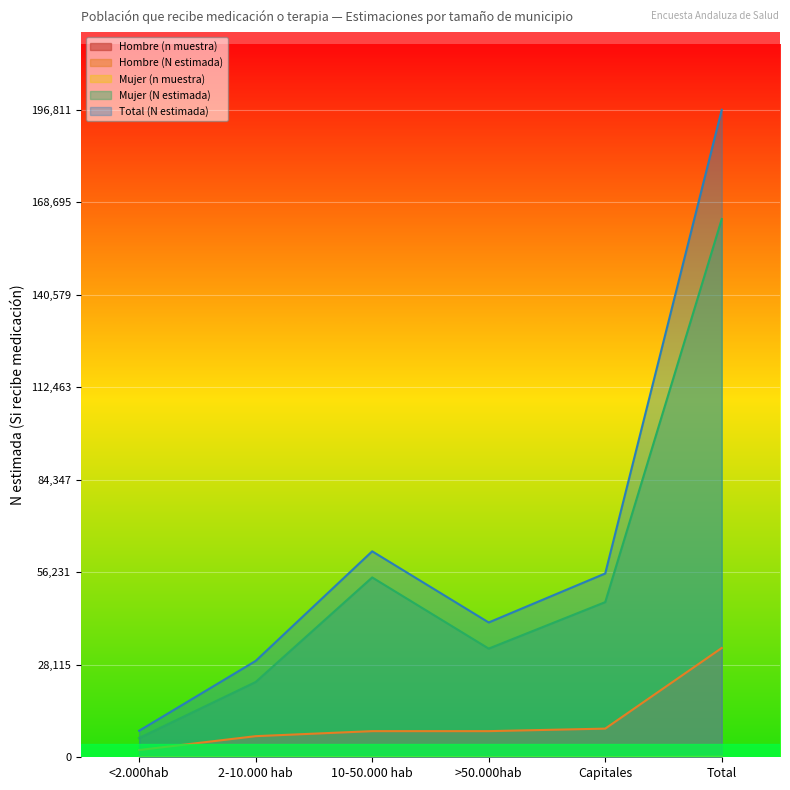

How many lines are shown in the chart?

5